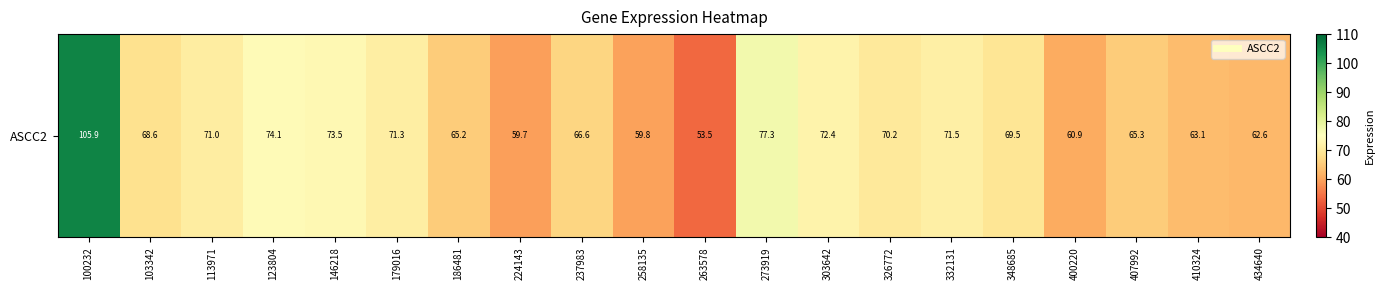

True or false: the data shows 59.7 at 224143.

True